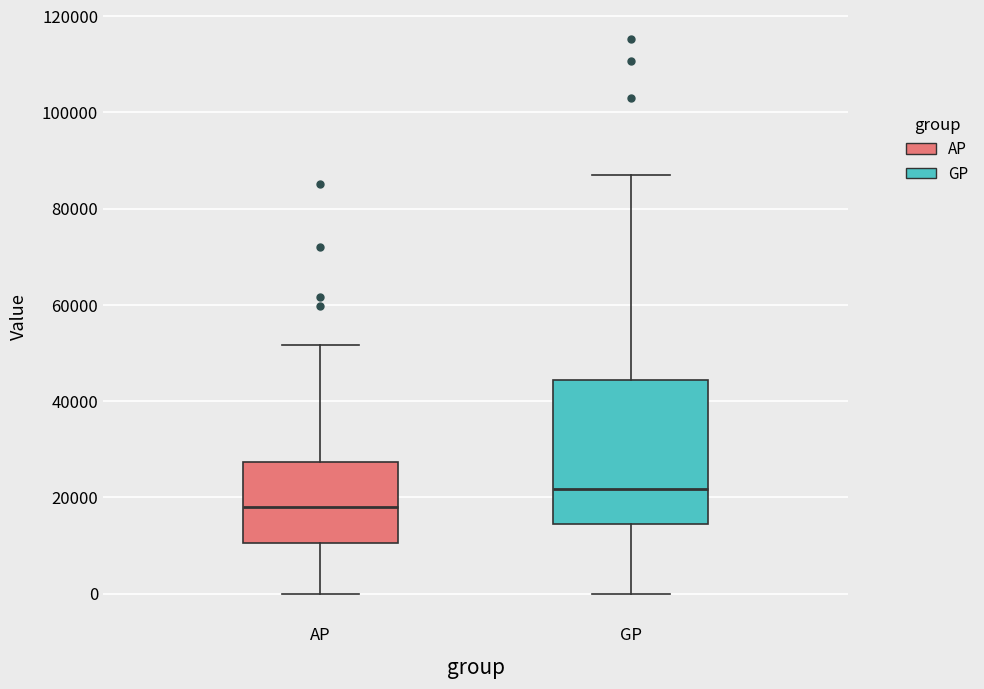

Reading left to right, read every box against the y-axis: the position of its median line, the range the box covers, and the ends of its whiskers. The values are not printed on the chart, so give them approximately, as read against the axis.

AP: median 18000, box 10000 to 28000, whiskers 0 to 52000
GP: median 22000, box 14000 to 44000, whiskers 0 to 86000